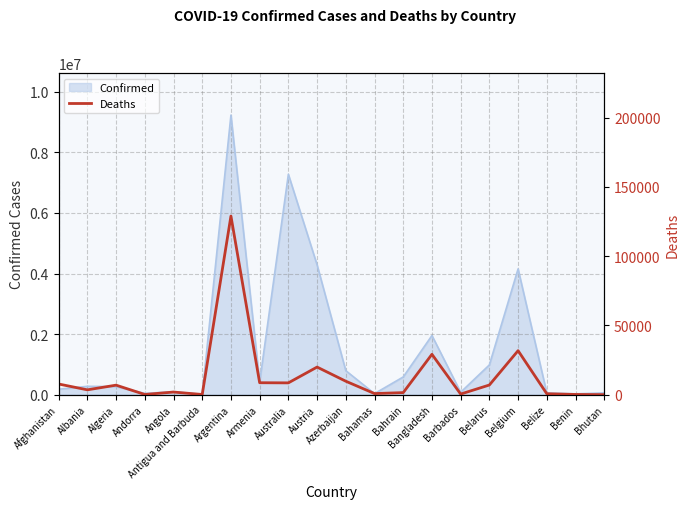

Which has a higher value, Austria or Antigua and Barbuda?

Austria